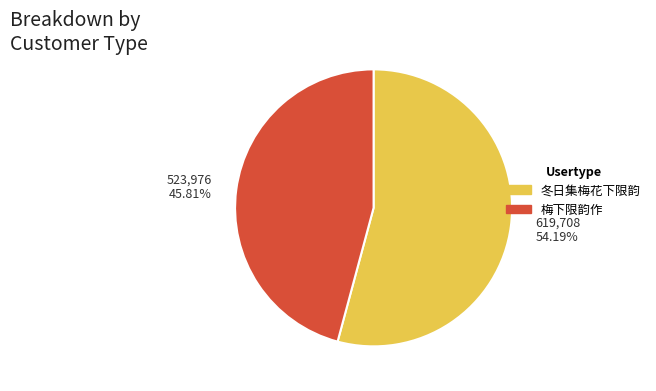

Does any single category account for the majority?

Yes